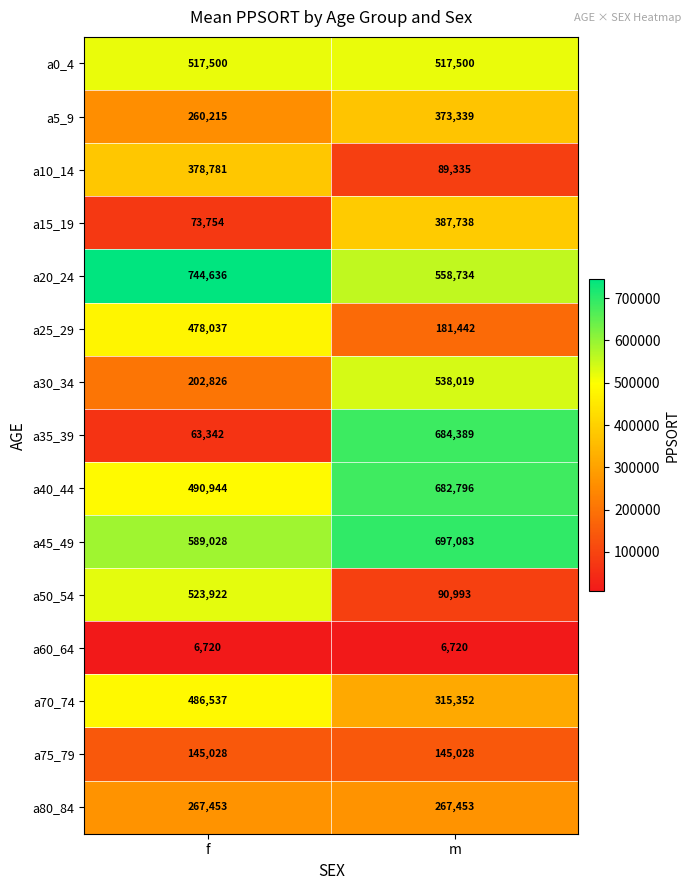

Reading left to right, extract all data points from this chart.

a0_4: 517500	517500
a5_9: 260215	373339
a10_14: 378781	89335
a15_19: 73754	387738
a20_24: 744636	558734
a25_29: 478037	181442
a30_34: 202826	538019
a35_39: 63342	684389
a40_44: 490944	682796
a45_49: 589028	697083
a50_54: 523922	90993
a60_64: 6720	6720
a70_74: 486537	315352
a75_79: 145028	145028
a80_84: 267453	267453